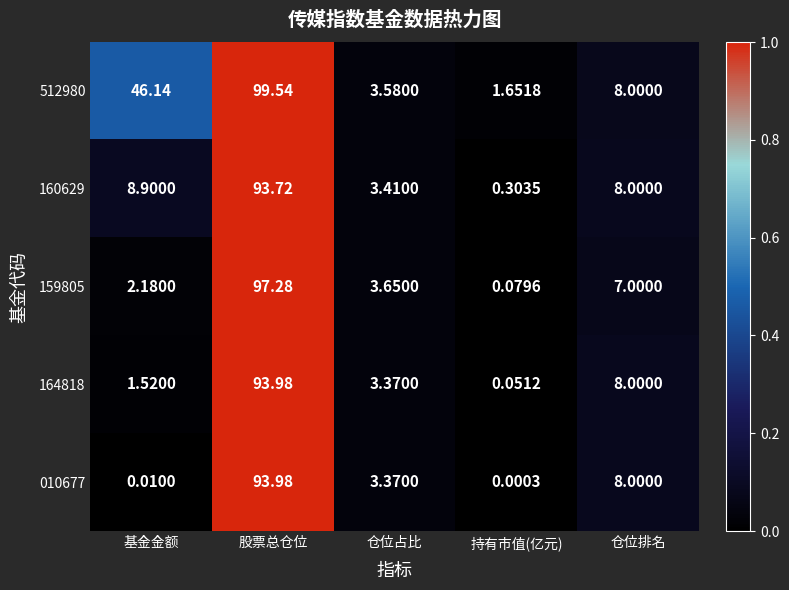

Is the value of 010677 at 仓位排名 greater than the value of 512980 at 持有市值(亿元)?

Yes